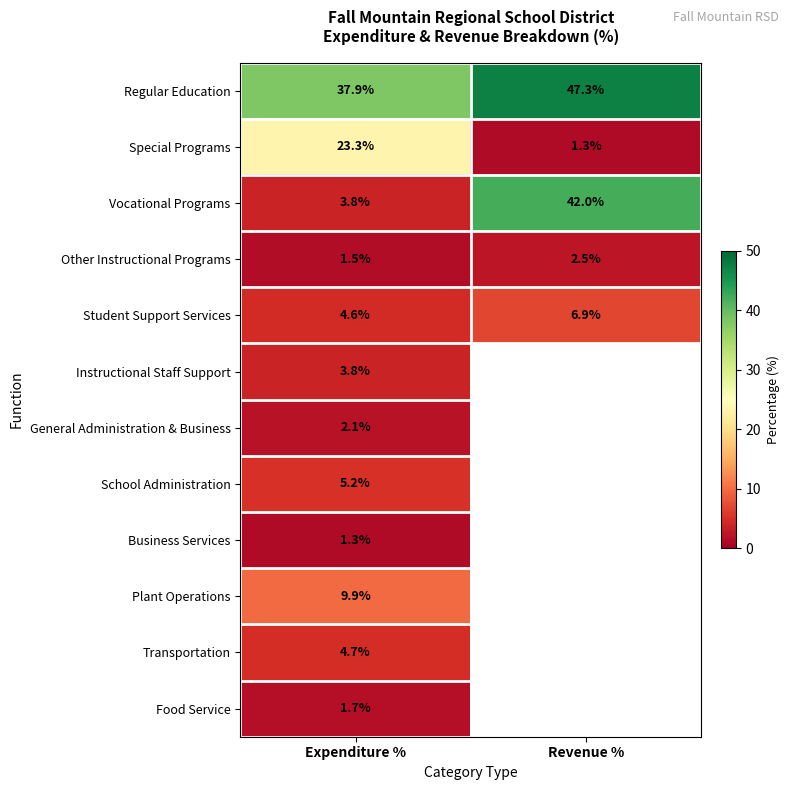

Which category has the highest value in the Vocational Programs series?

Revenue %